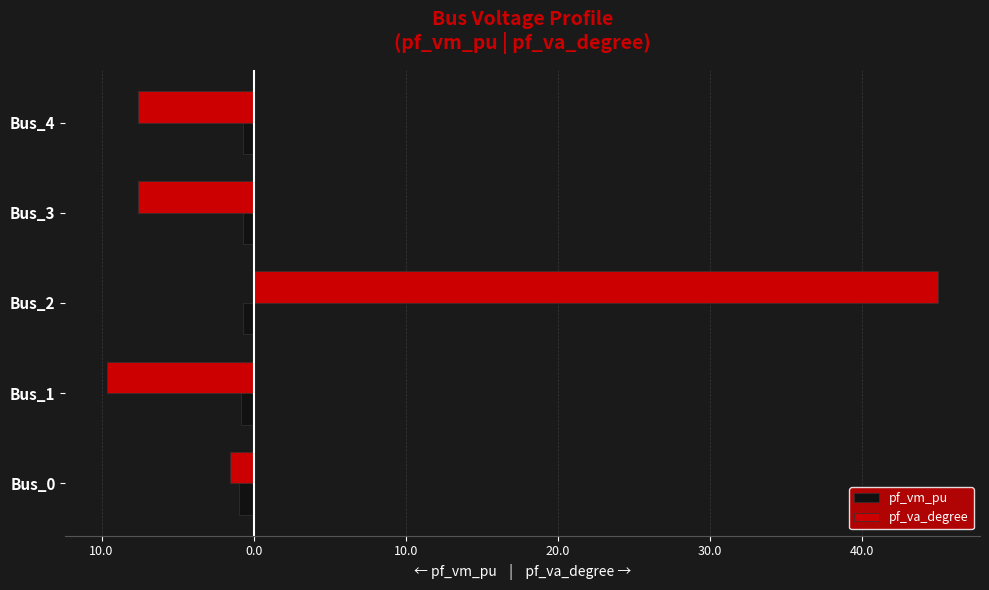

What is the average value of the pf_vm_pu series?

-0.8